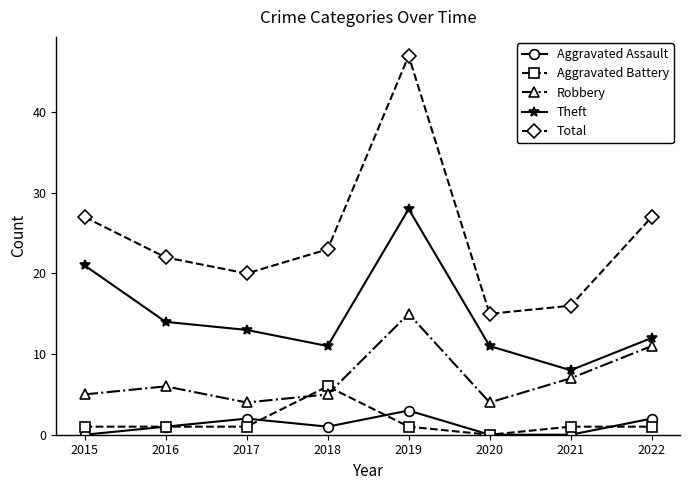

How many Aggravated Assault values are between 0 and 2?

7